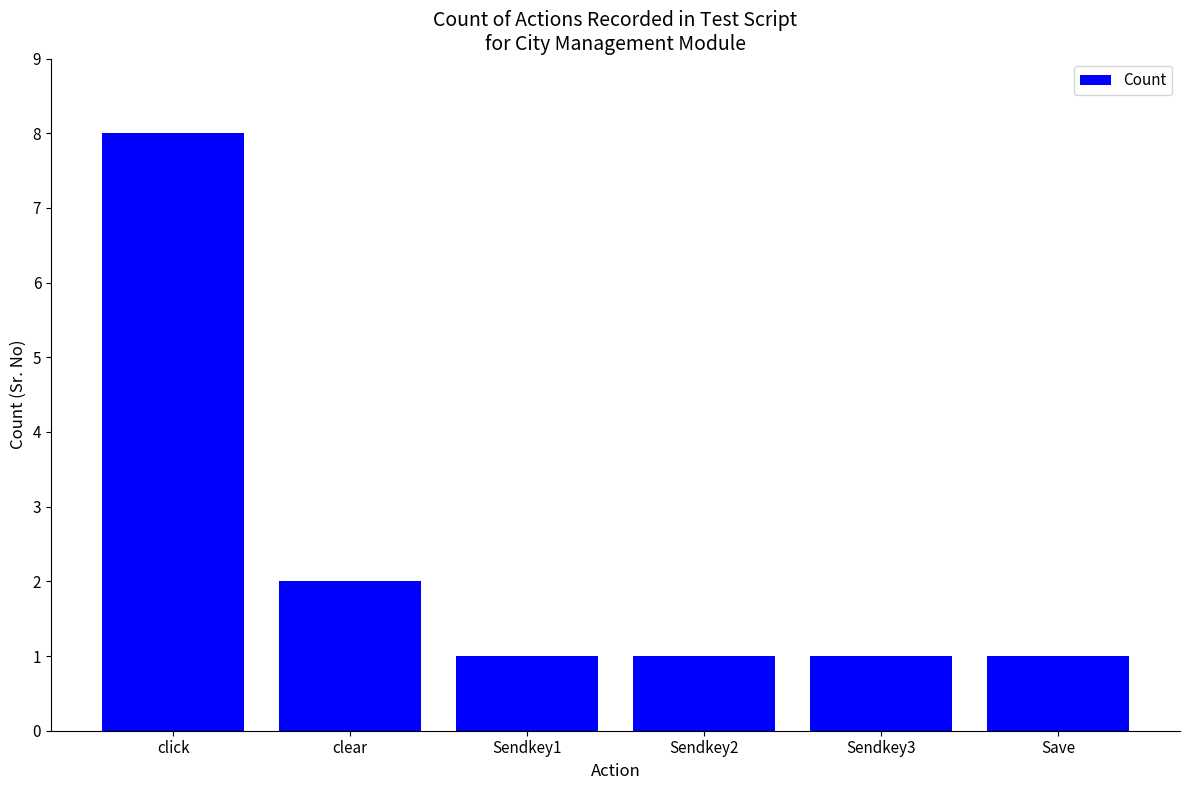

At which category does the chart reach its peak across all series?

click